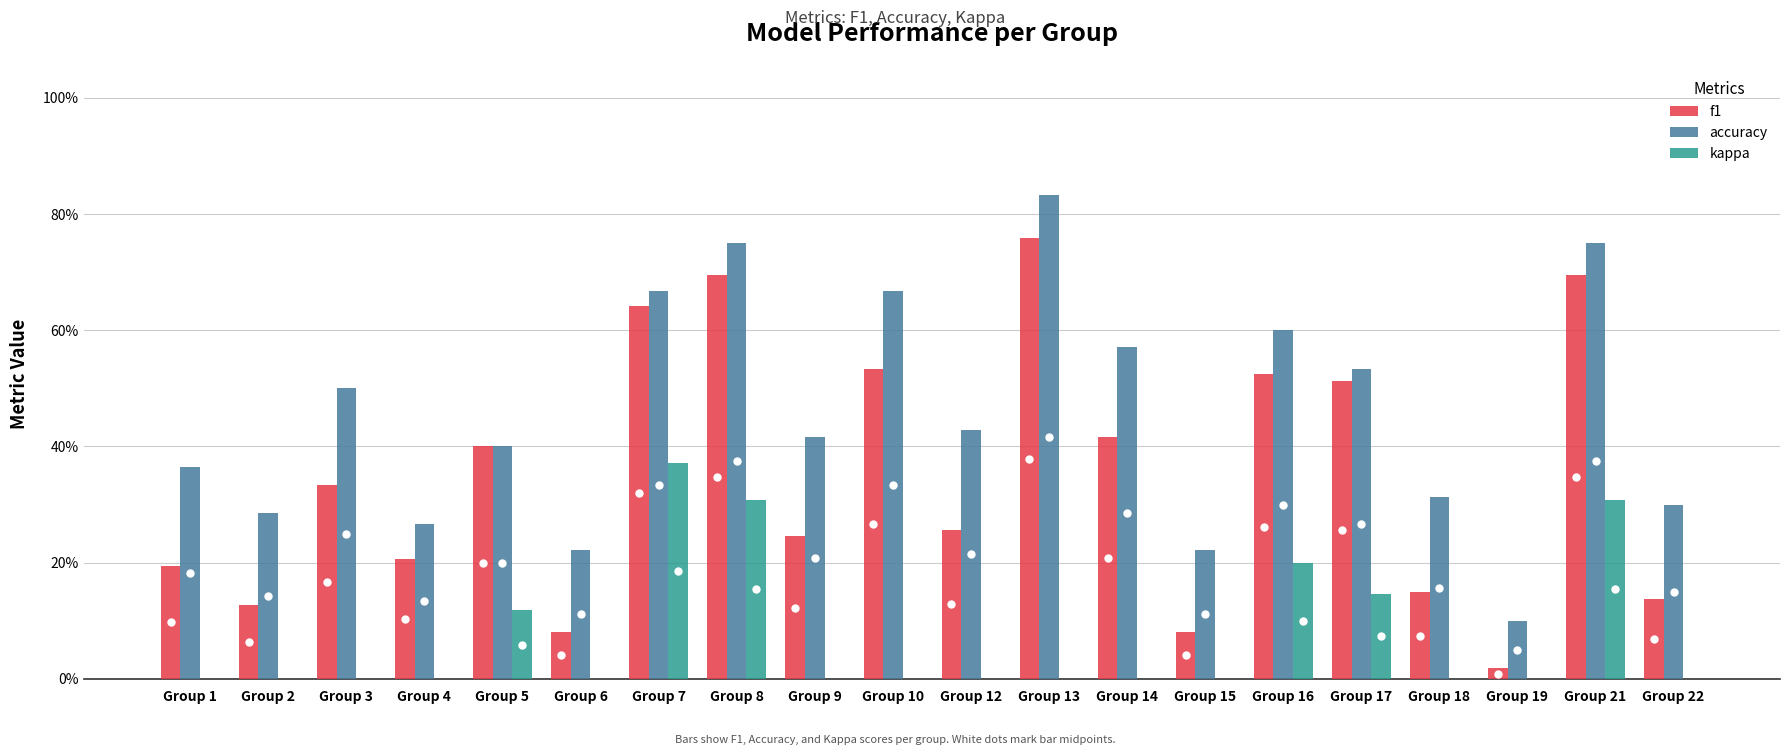

The value of kappa at Group 8 is 0.3. True or false?

True